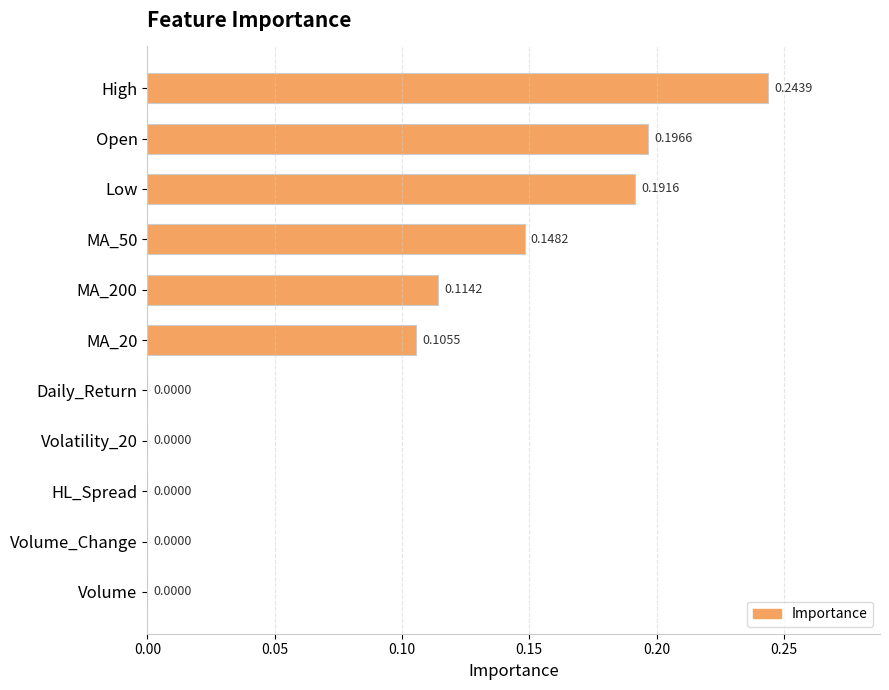

Which has a higher value, Open or Volume?

Open